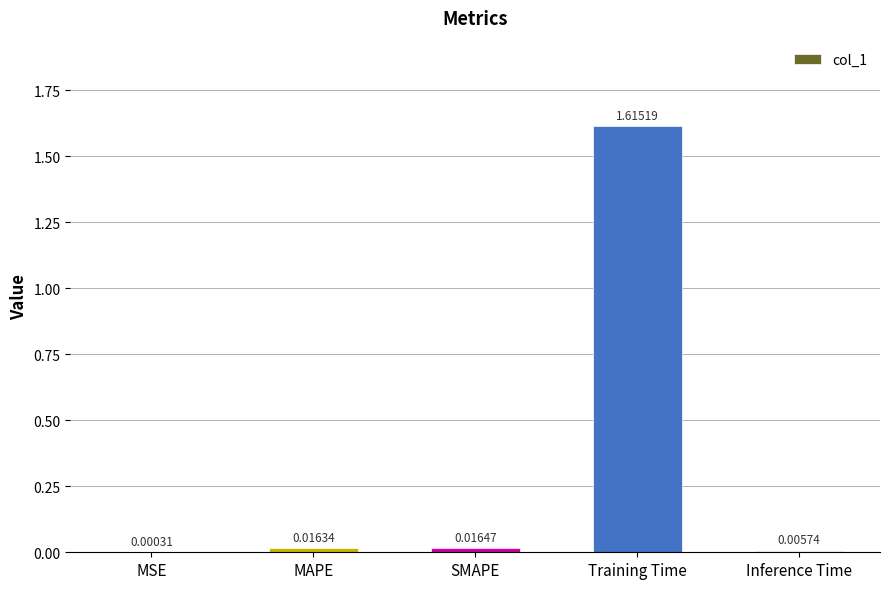

What is the change in value from SMAPE to Training Time?

+1.6